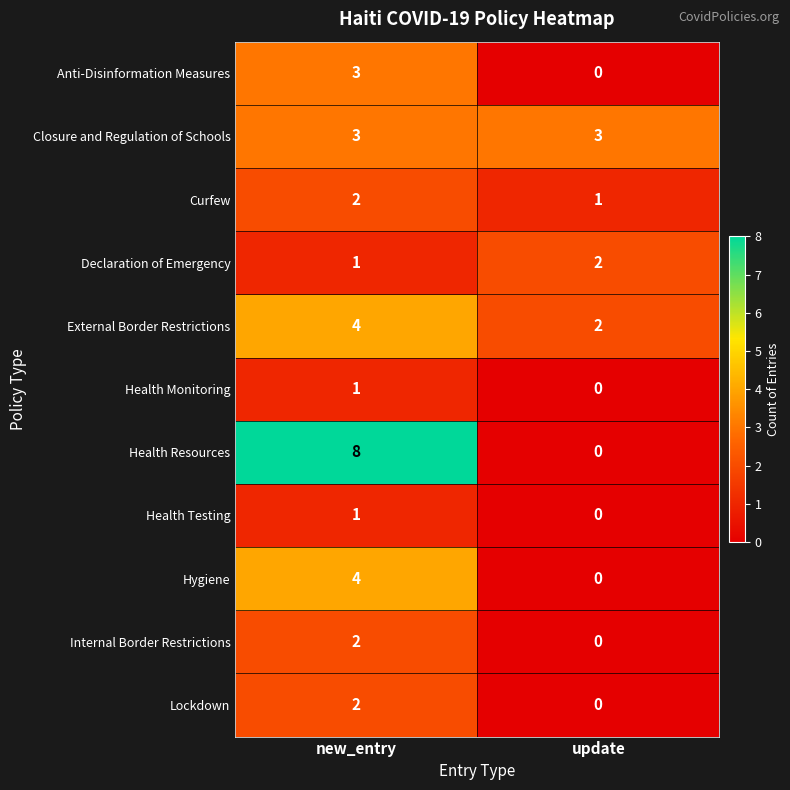

At which label does Internal Border Restrictions reach its peak?

new_entry